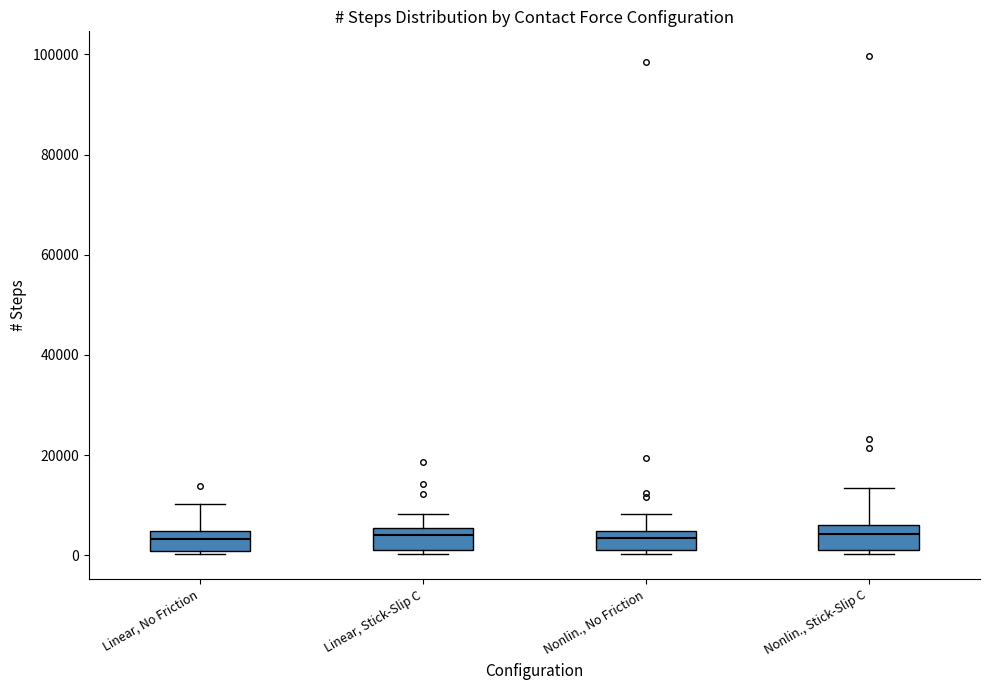

Where does the upper whisker of the box for Nonlin., Stick-Slip C end on the y-axis? The values are not printed on the chart, so give them approximately, as read against the axis.

14000